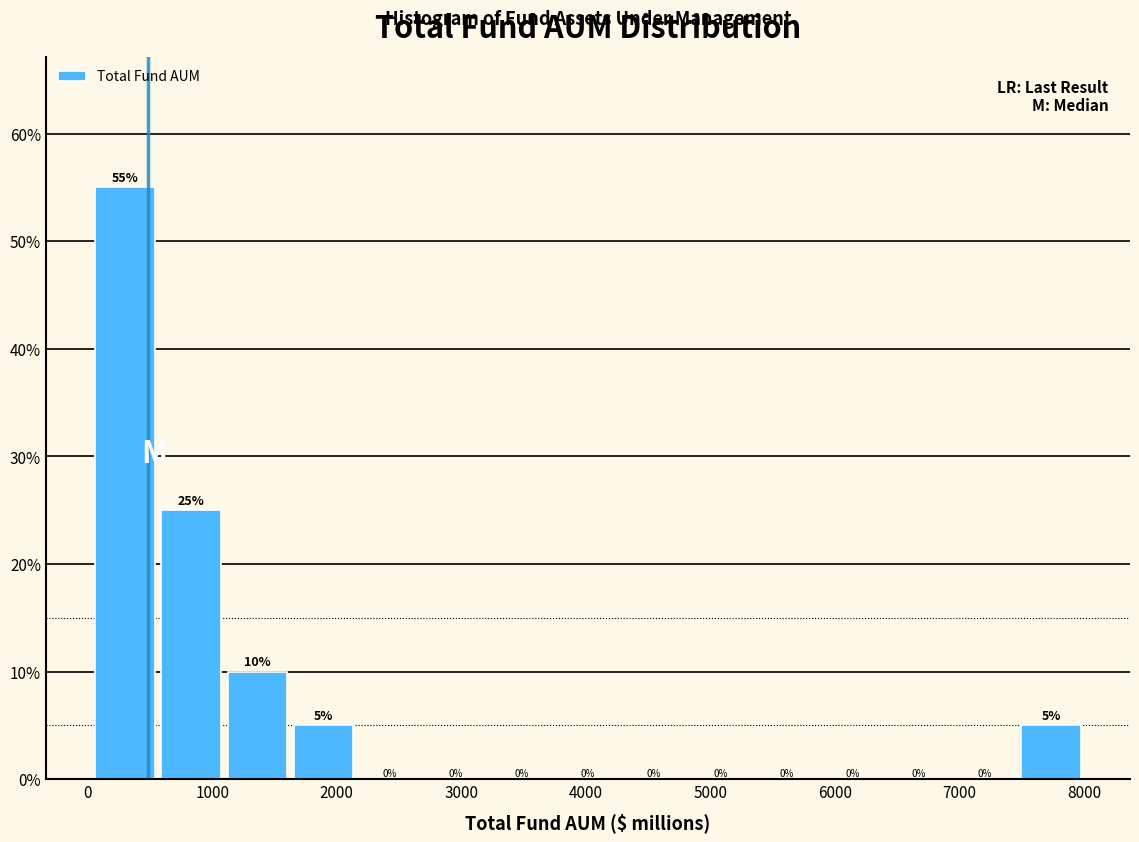

How tall is the bar that spans 1600 to 2200 on the x-axis? The bar edges are not printed on the chart, so give them approximately, as read against the axis.

5